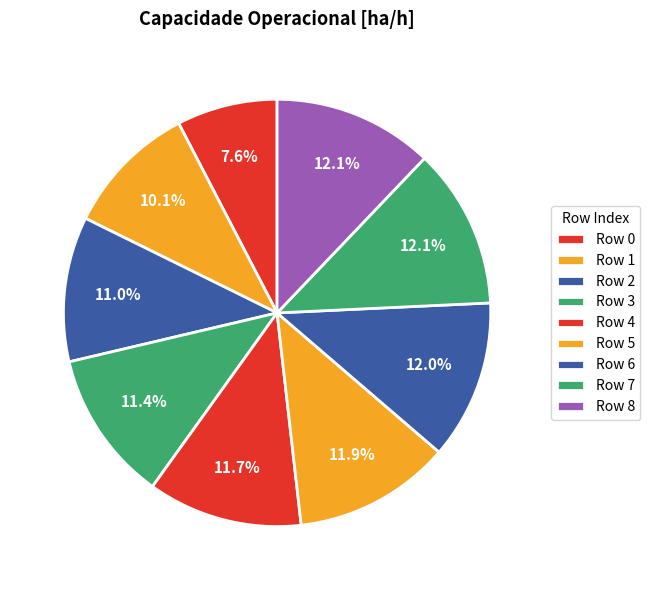

How many slices are in this pie chart?

9